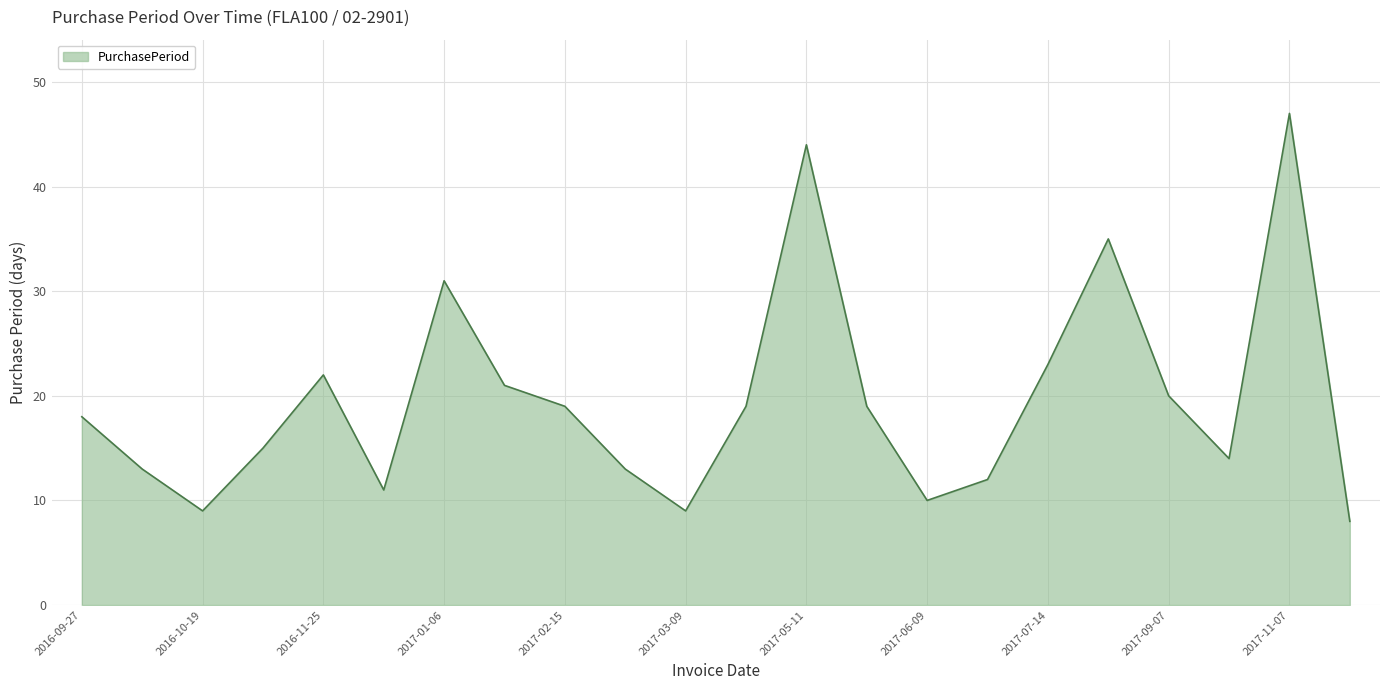

What is the smallest value displayed?

8